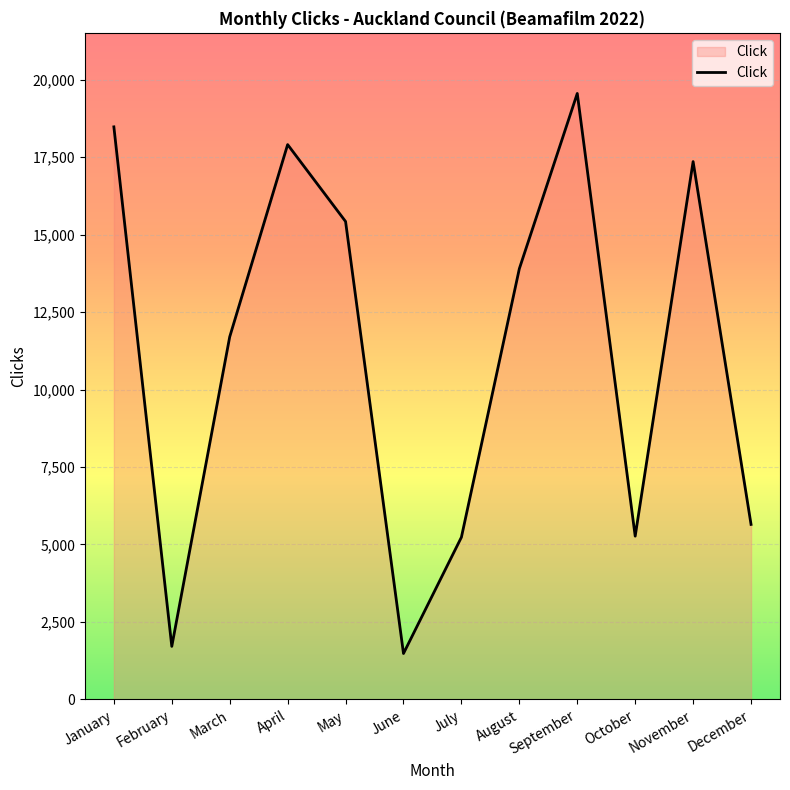

At which category does the data reach its first local valley?

February